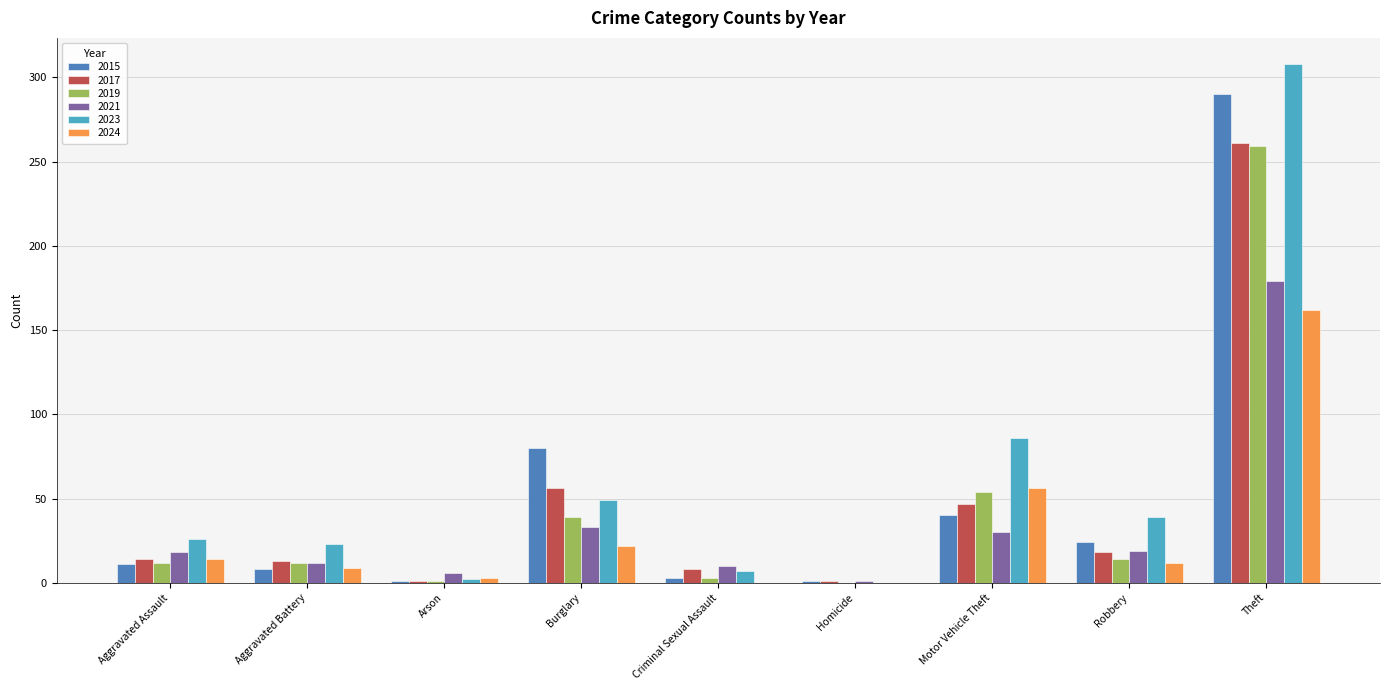

What is the total value across all series at Motor Vehicle Theft?

313